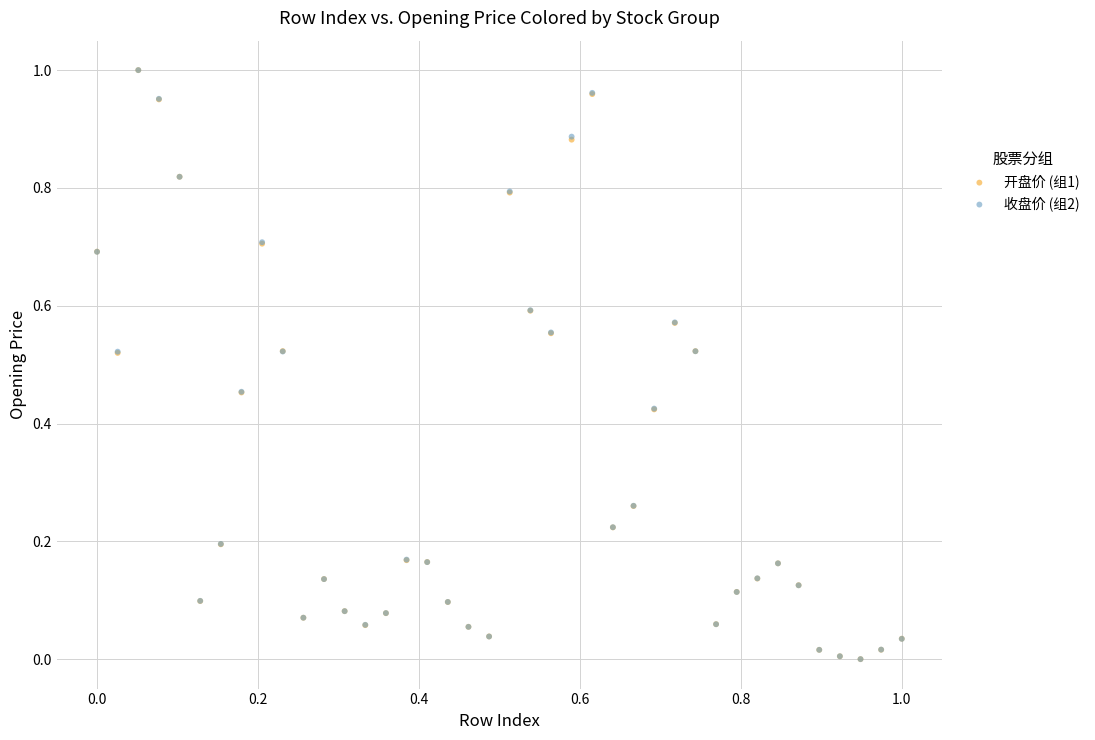

What are all the series names shown in the legend?

开盘价 (组1), 收盘价 (组2)